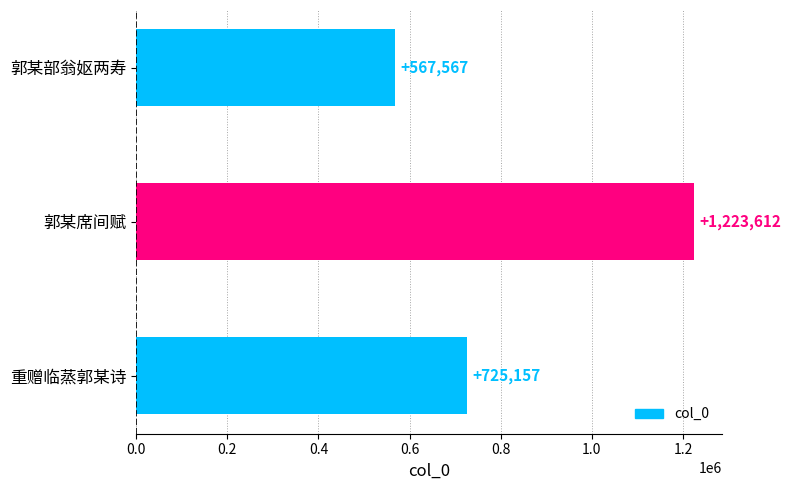

What is the change in value from 郭某部翁妪两寿 to 重赠临蒸郭某诗?

+157590